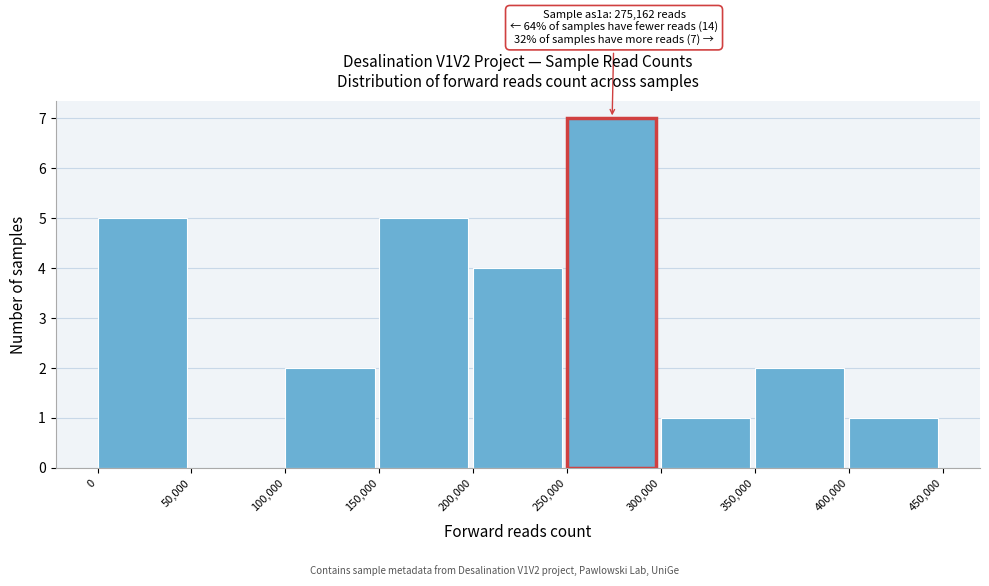

Over which range of the x-axis is the bar tallest?

250,000 to 300,000